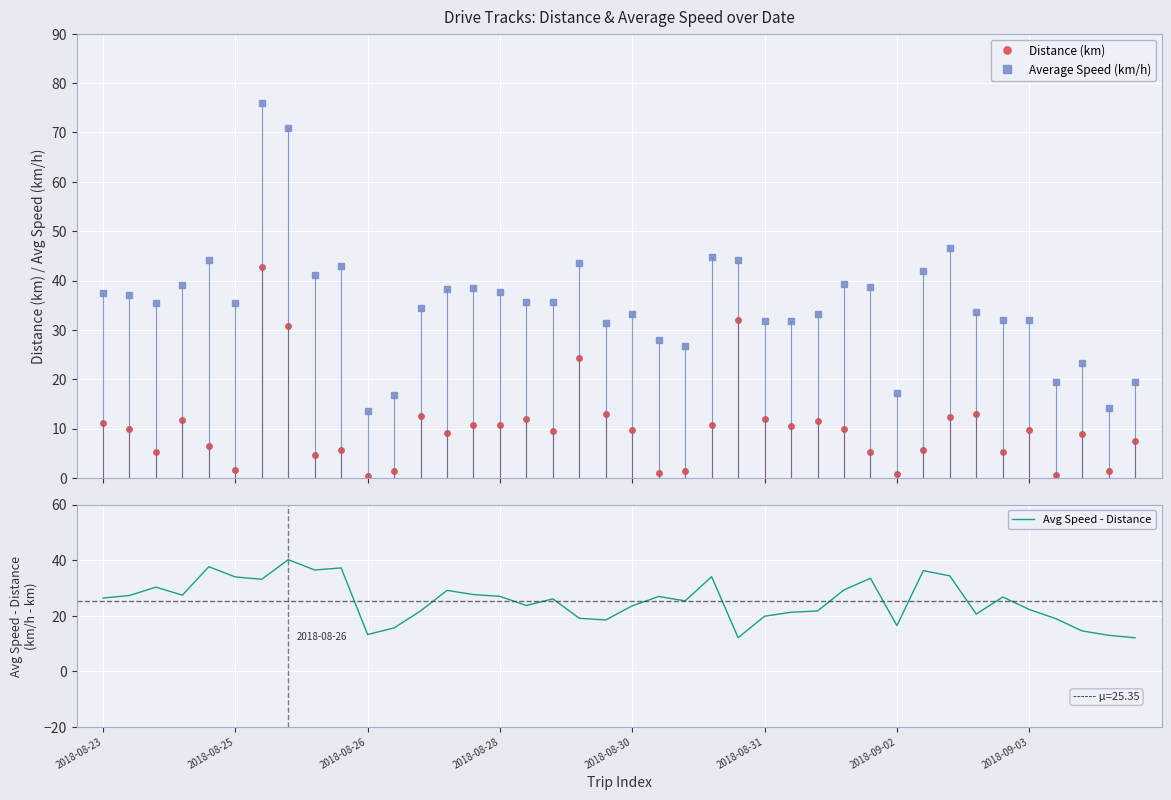

At which label is Distance (km) closest to 21?

18